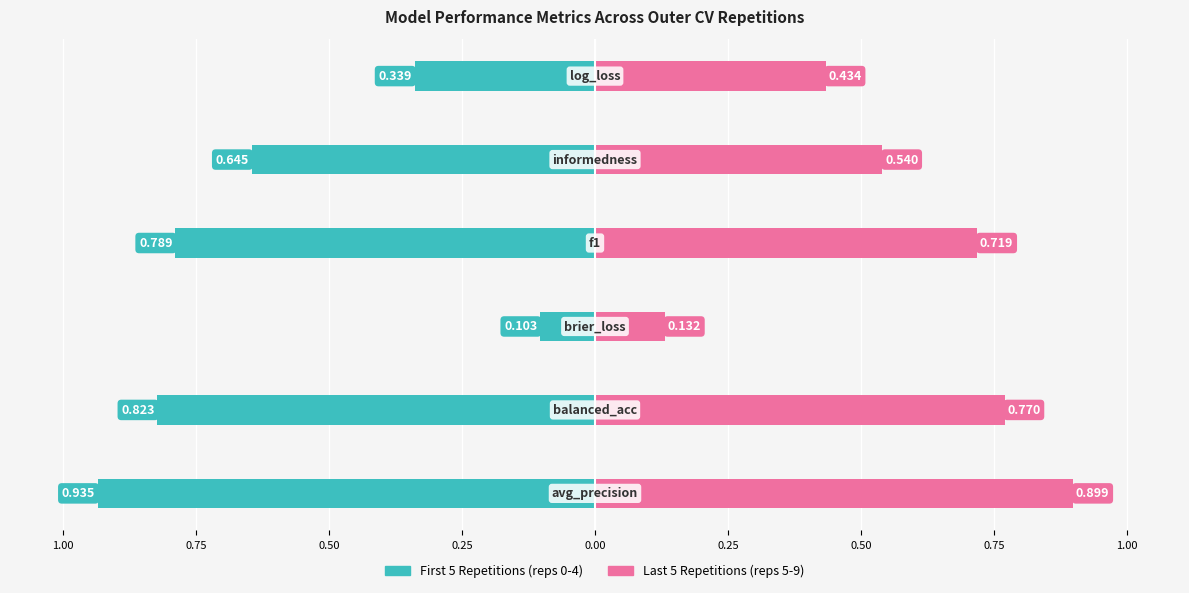

How many groups of bars are there?

6